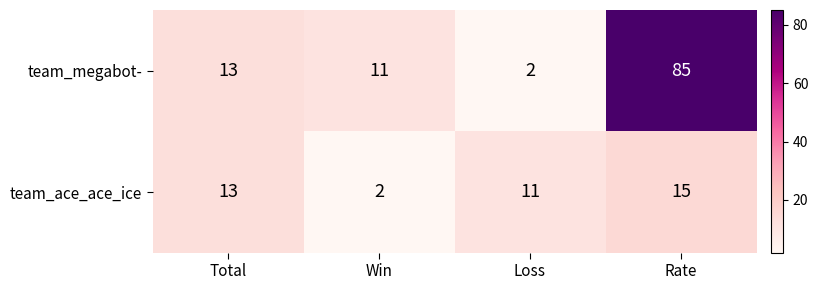

At Win, list the series in order from smallest to largest.

team_ace_ace_ice, team_megabot-